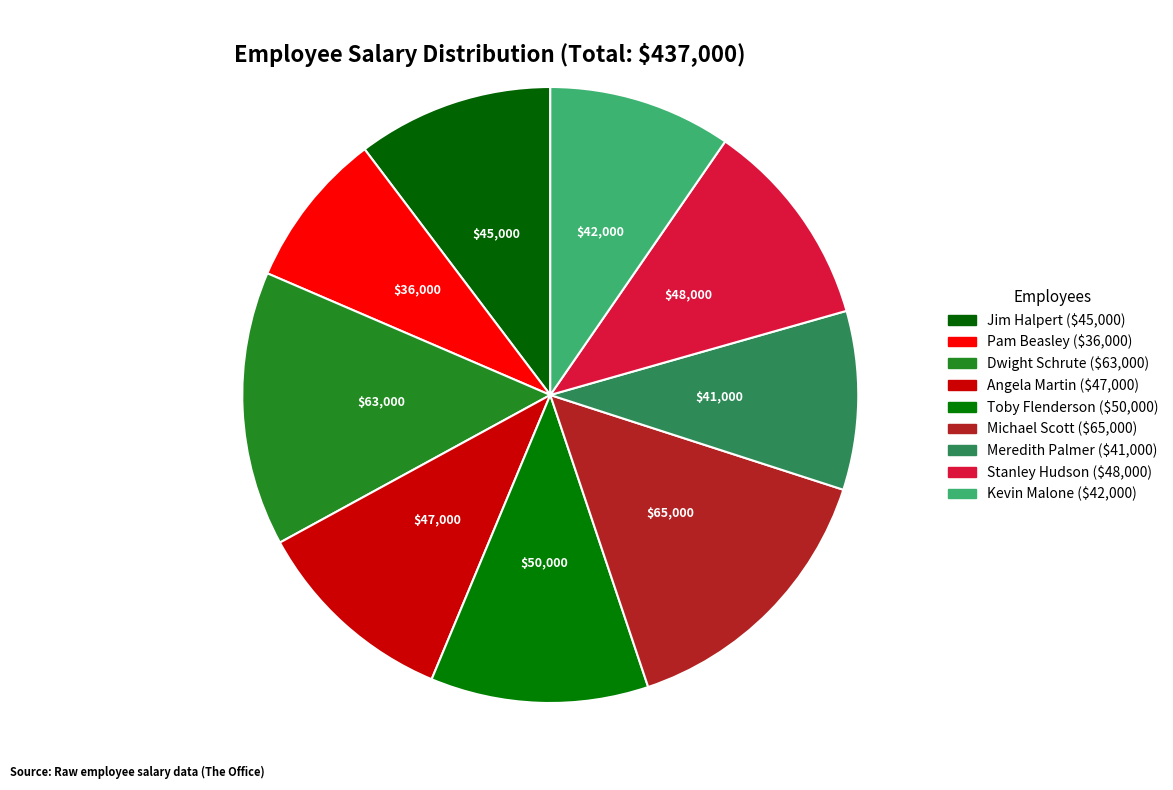

How many segments does this pie chart have?

9